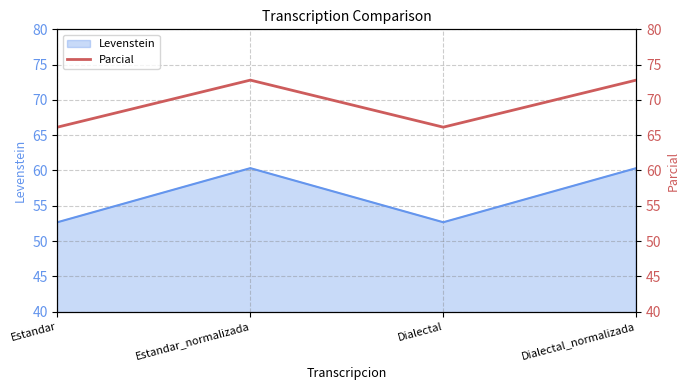

Reading right to left, extract all data points from this chart.

72.8	66.1	72.8	66.1